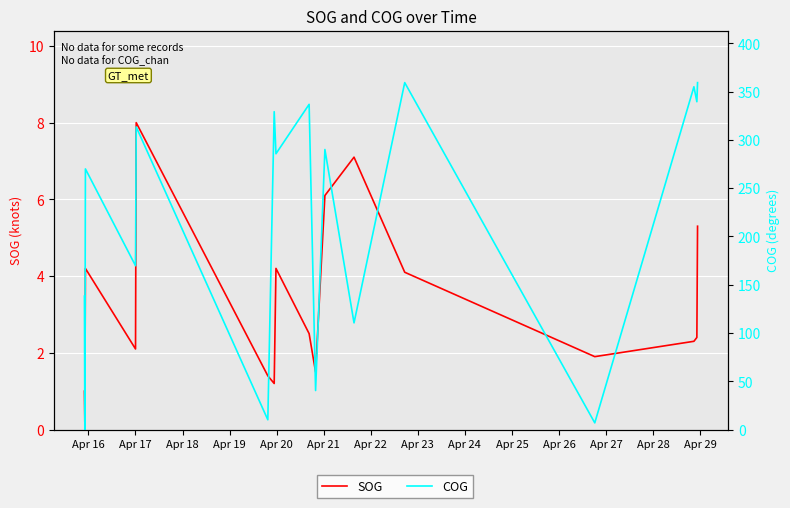

The SOG series shows 7.0 at 22. True or false?

False